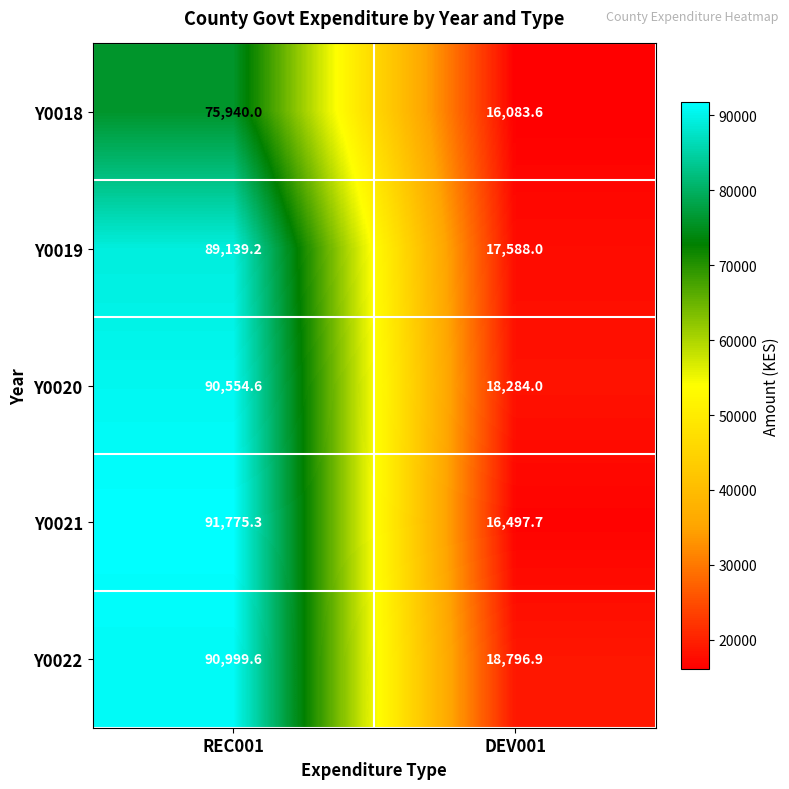

True or false: Y0022 has a value of 30324.3 at DEV001.

False